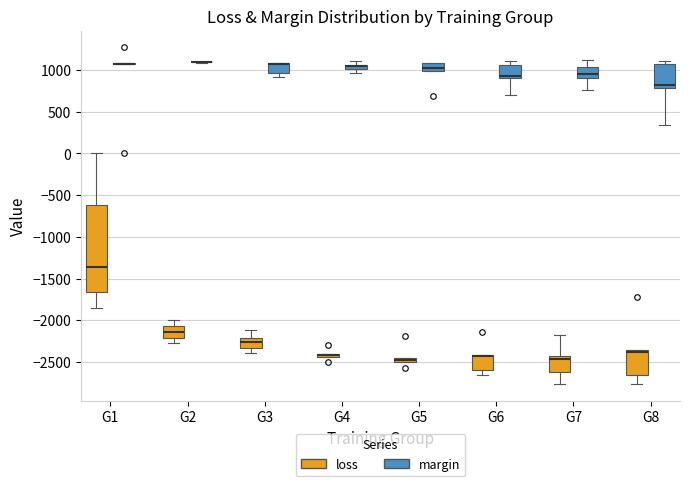

Comparing the boxes themselves (not the whiskers), which one is the tallest?

G1 (loss)